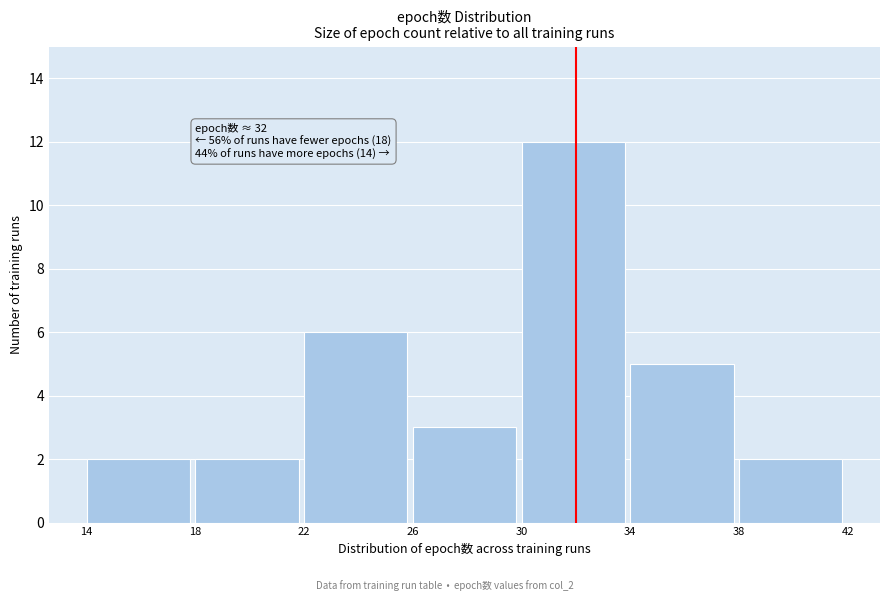

Which range on the x-axis has the tallest bar?

30 to 34